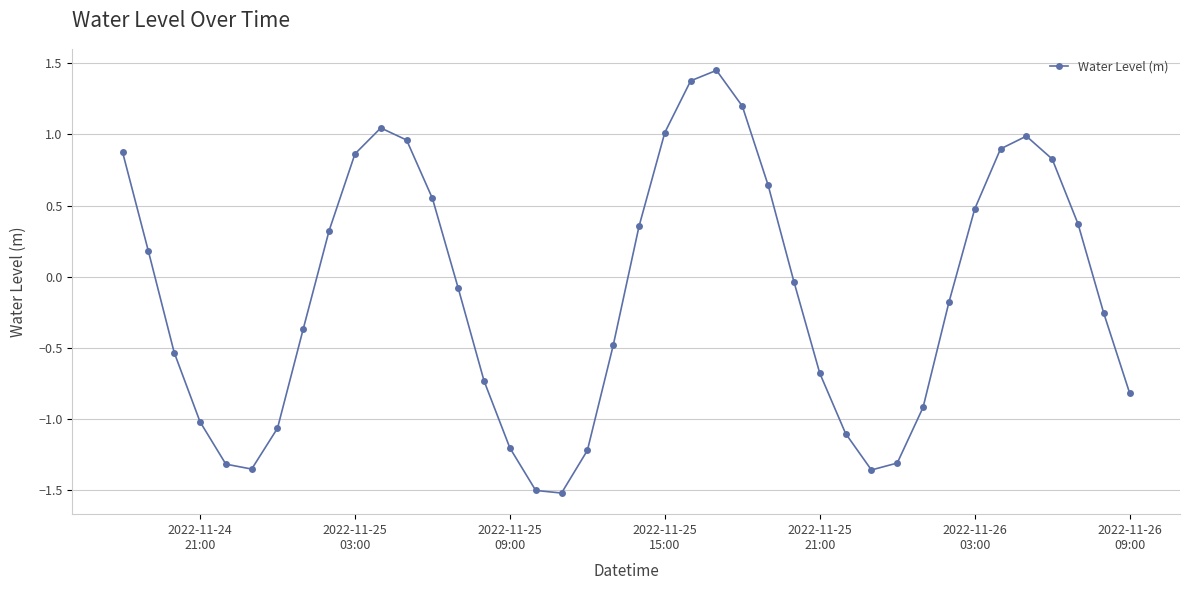

How many interior local valleys (lower than both neighbors) does the data have?

3